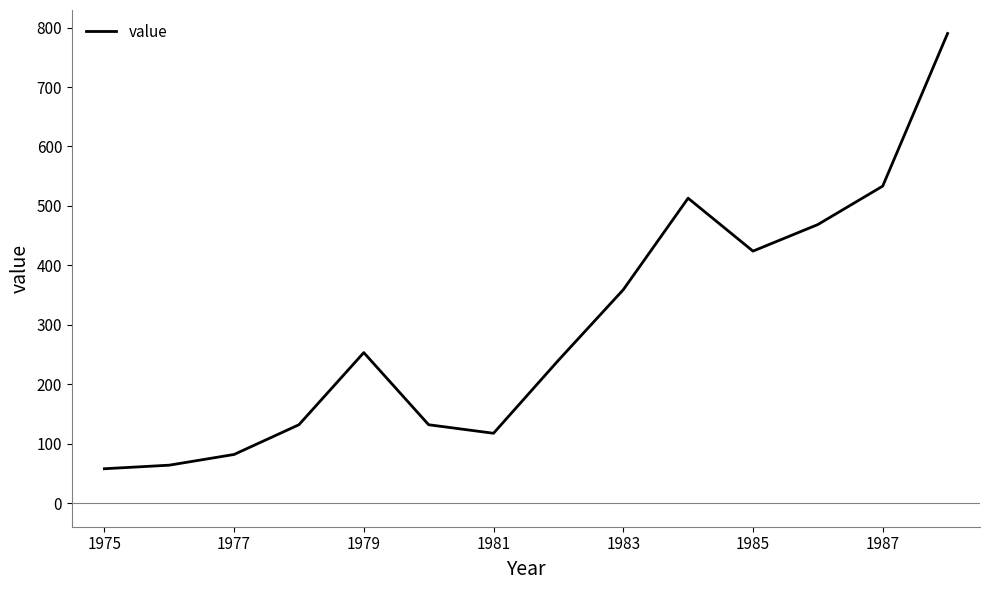

What is the greatest value displayed?

790.0